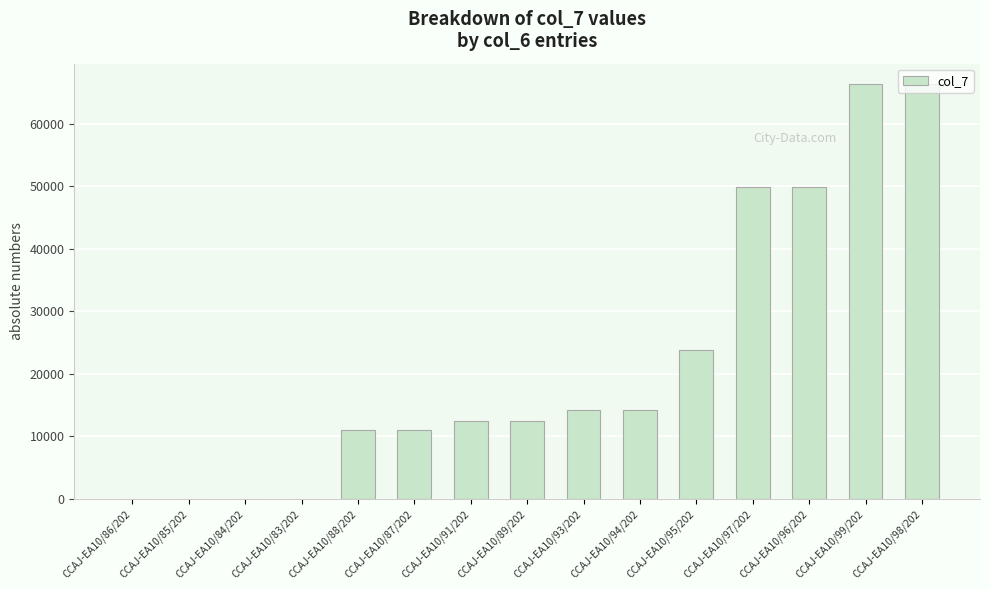

What is the sum of the values at CCAJ-EA10/91/202 and CCAJ-EA10/96/202?

62352